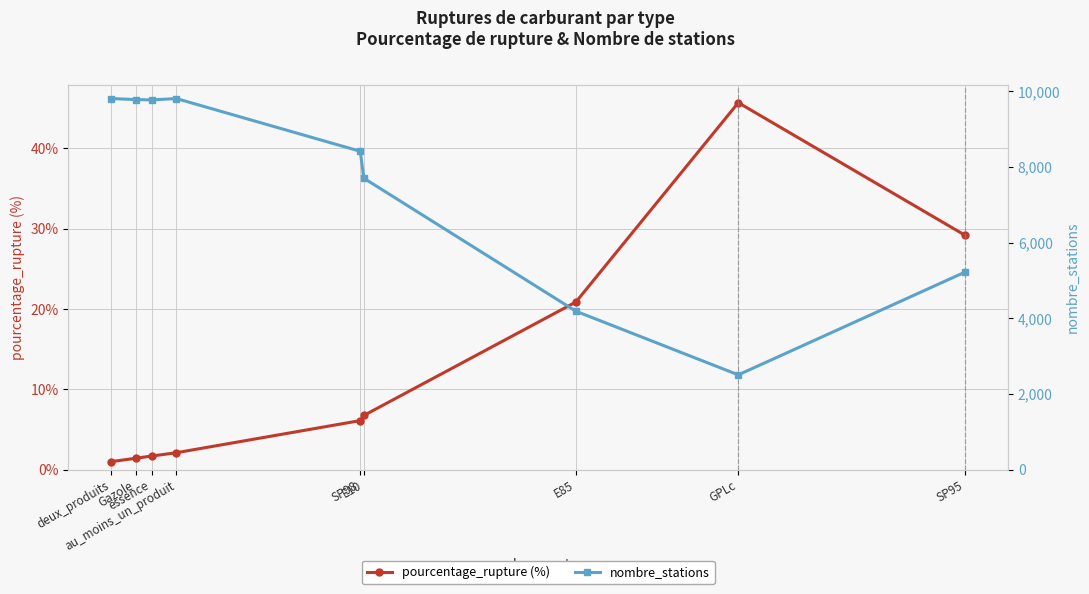

List the labels in order of nombre_stations value, largest first.

deux_produits, au_moins_un_produit, Gazole, essence, SP98, E10, SP95, E85, GPLc